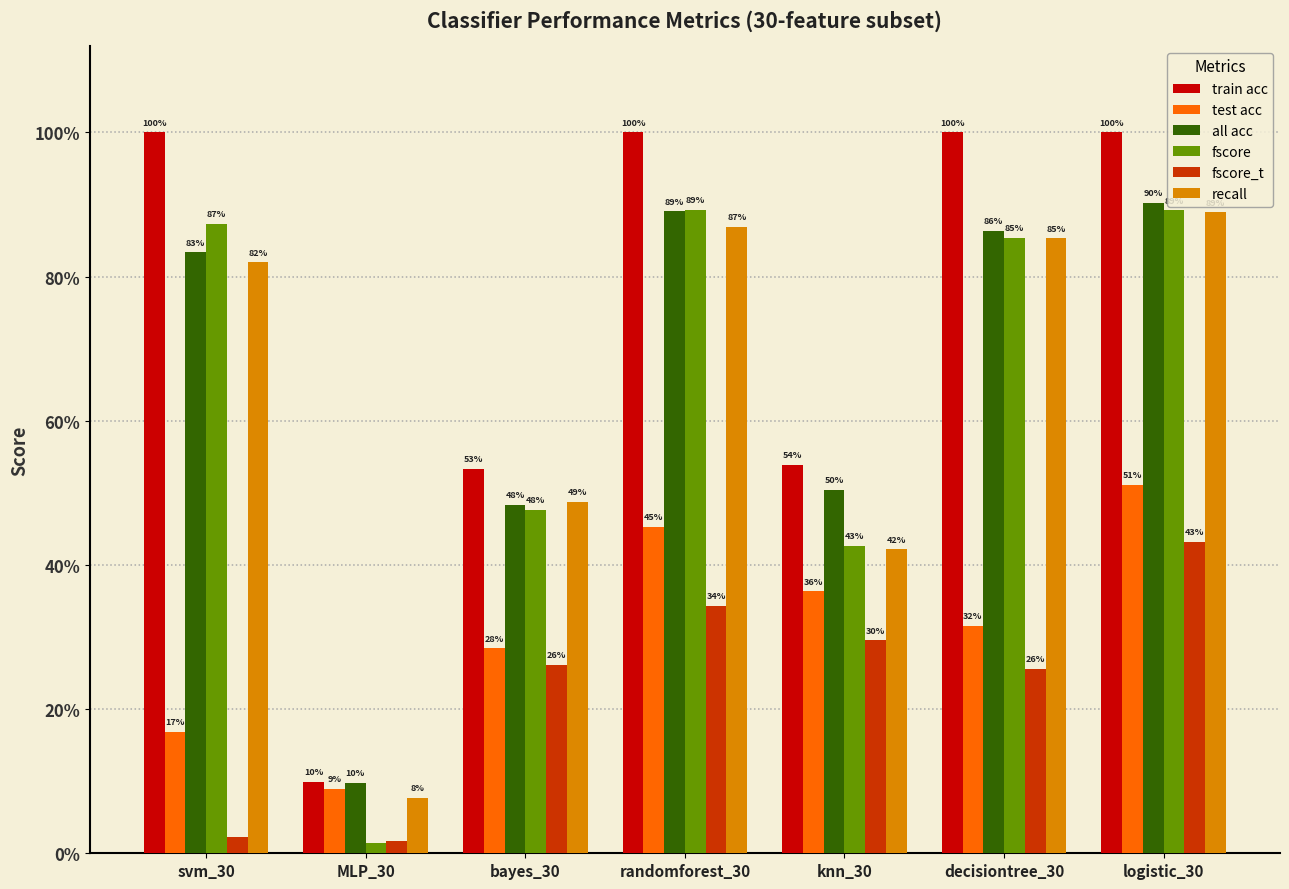

What are all the series names shown in the legend?

train acc, test acc, all acc, fscore, fscore_t, recall